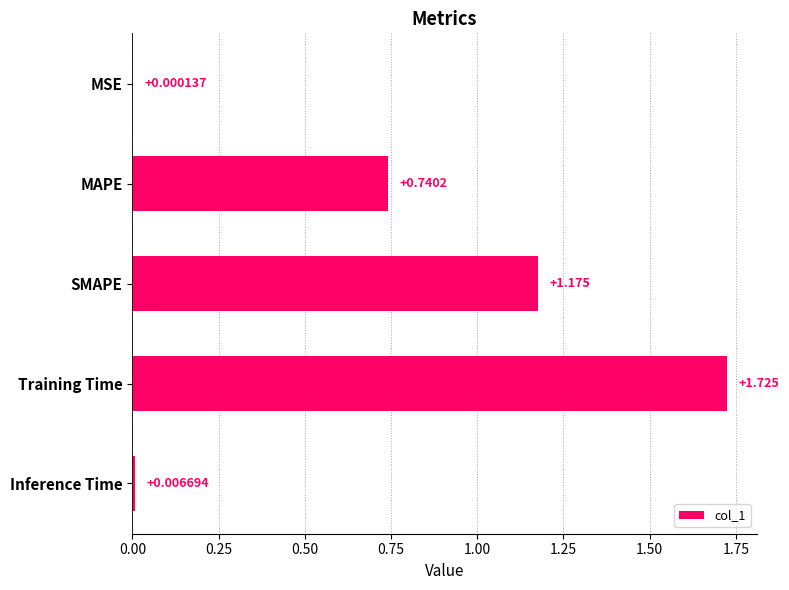

Which has a higher value, MSE or SMAPE?

SMAPE